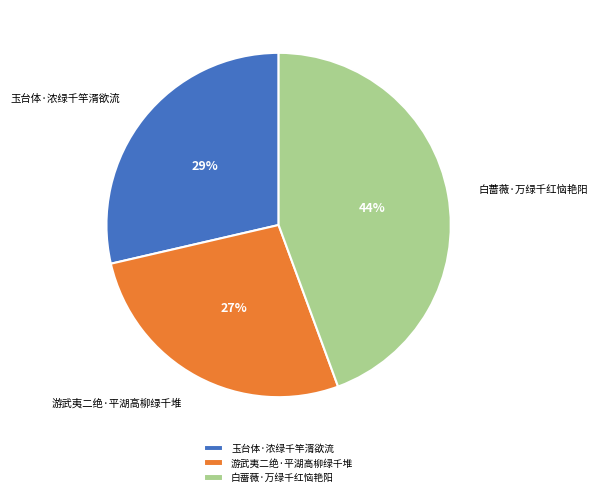

Is it true that 游武夷二绝·平湖高柳绿千堆 is 38% of the pie?

False